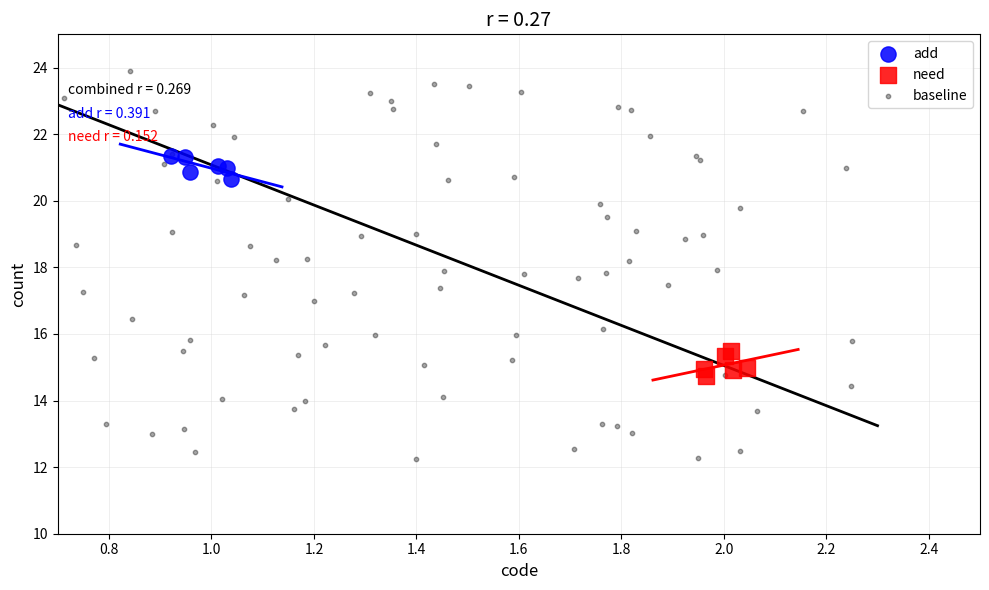

Which series contains the lowest Y value?

baseline